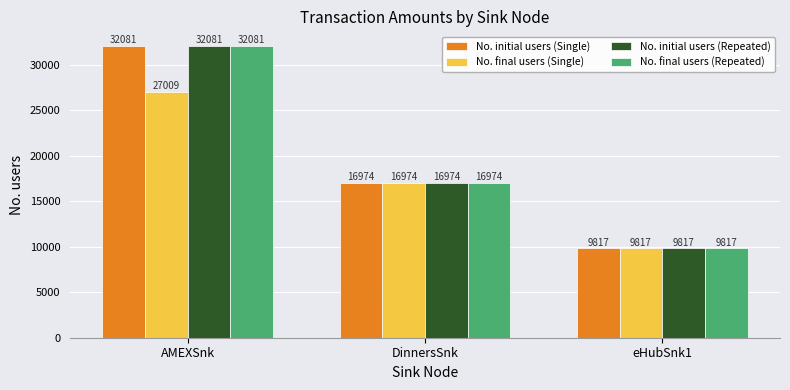

True or false: No. initial users (Repeated) has a value of 16974 at DinnersSnk.

True